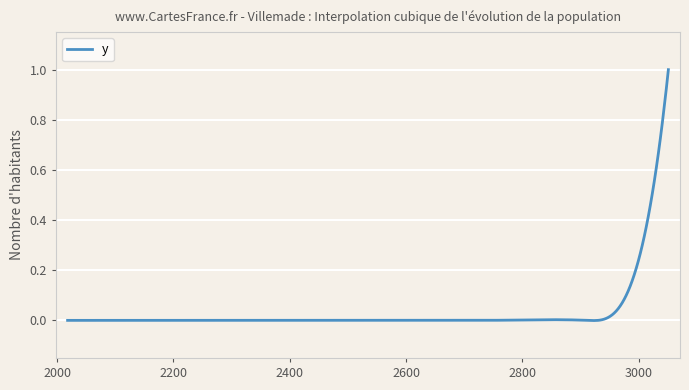

What is the difference between the maximum and minimum values?

1.0